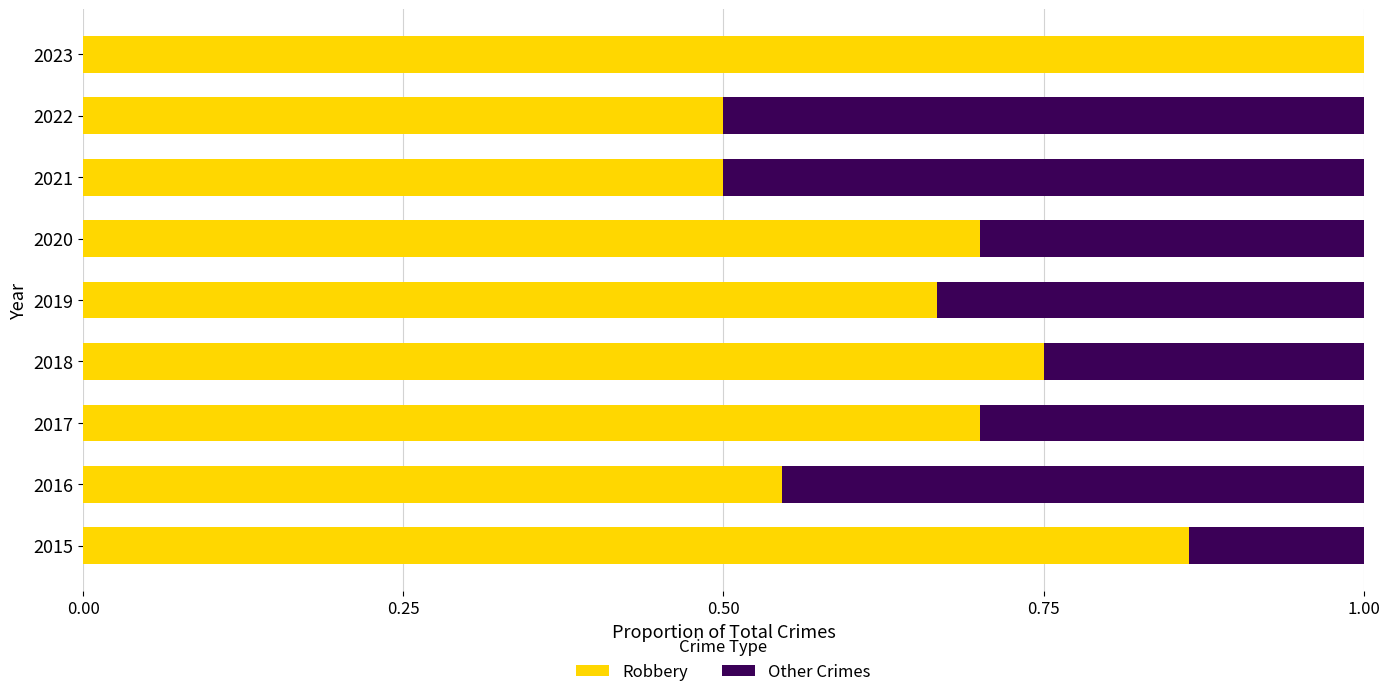

What is the highest value of the Robbery series?

1.0